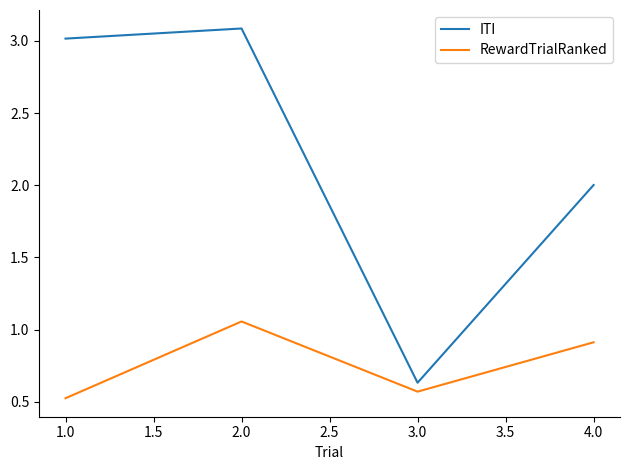

Rank the series at 1.0 from highest to lowest value.

ITI, RewardTrialRanked